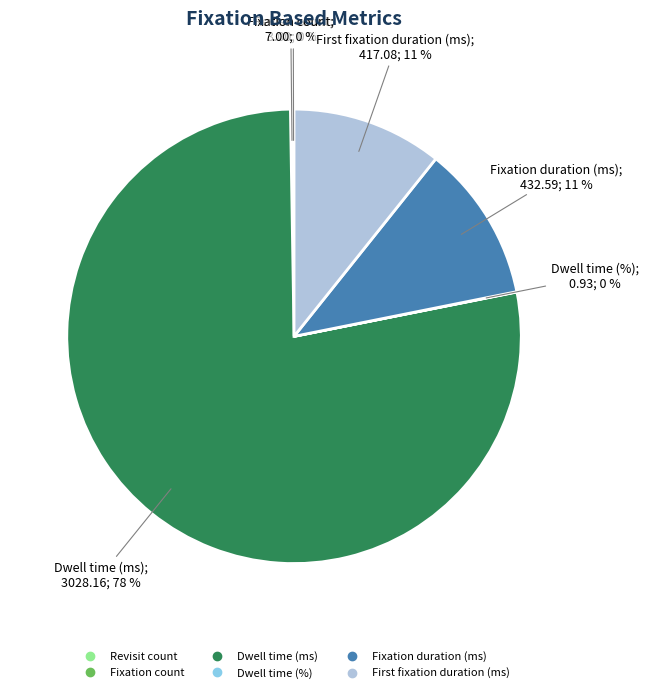

Which category has the biggest portion of the pie?

Dwell time (ms)